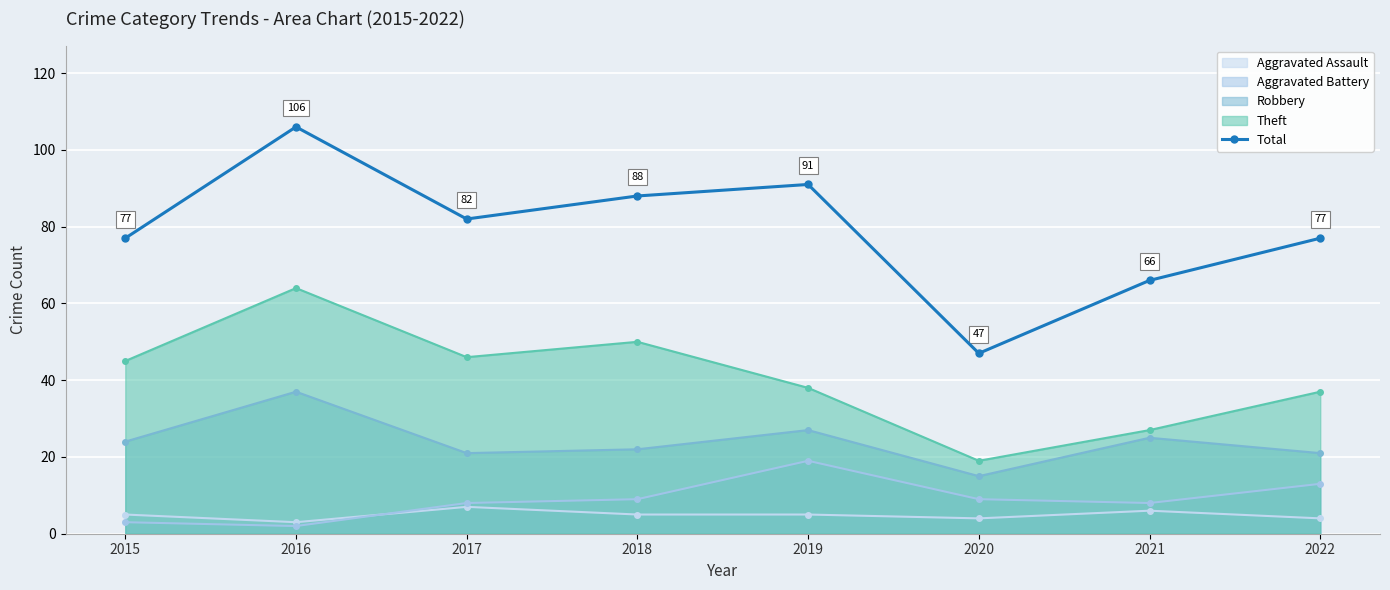

At which category does the data reach its first local valley?

2017